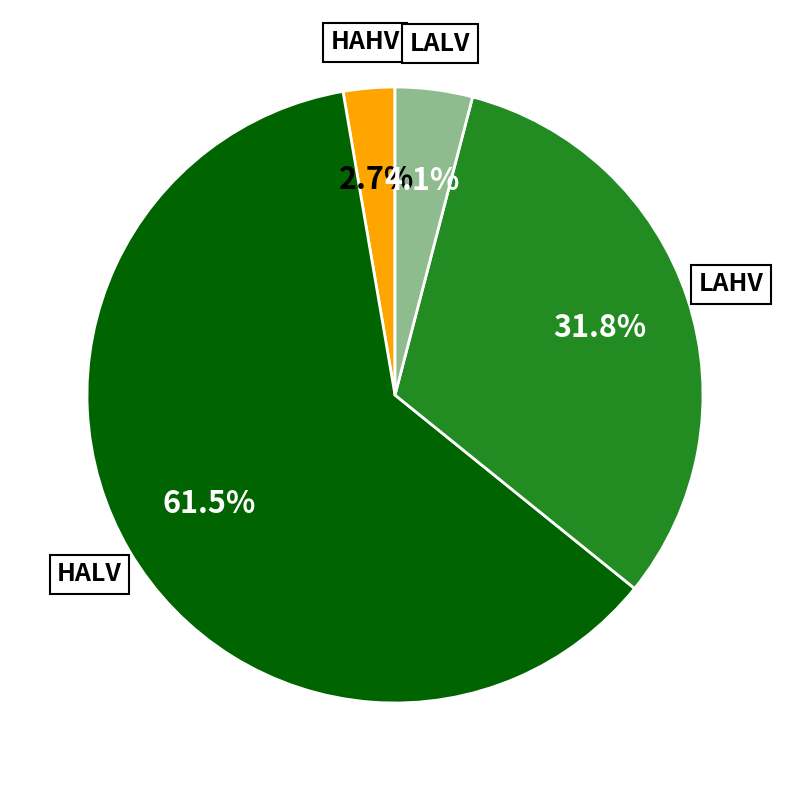

Which slice is the smallest?

HAHV